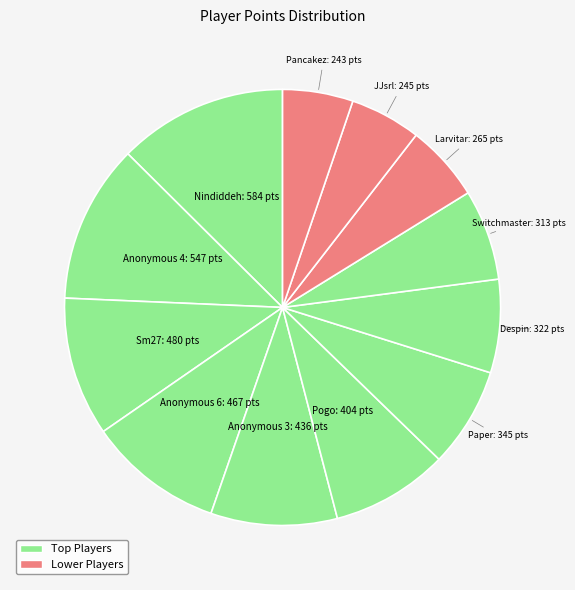

What is the largest slice in the pie chart?

Nindiddeh